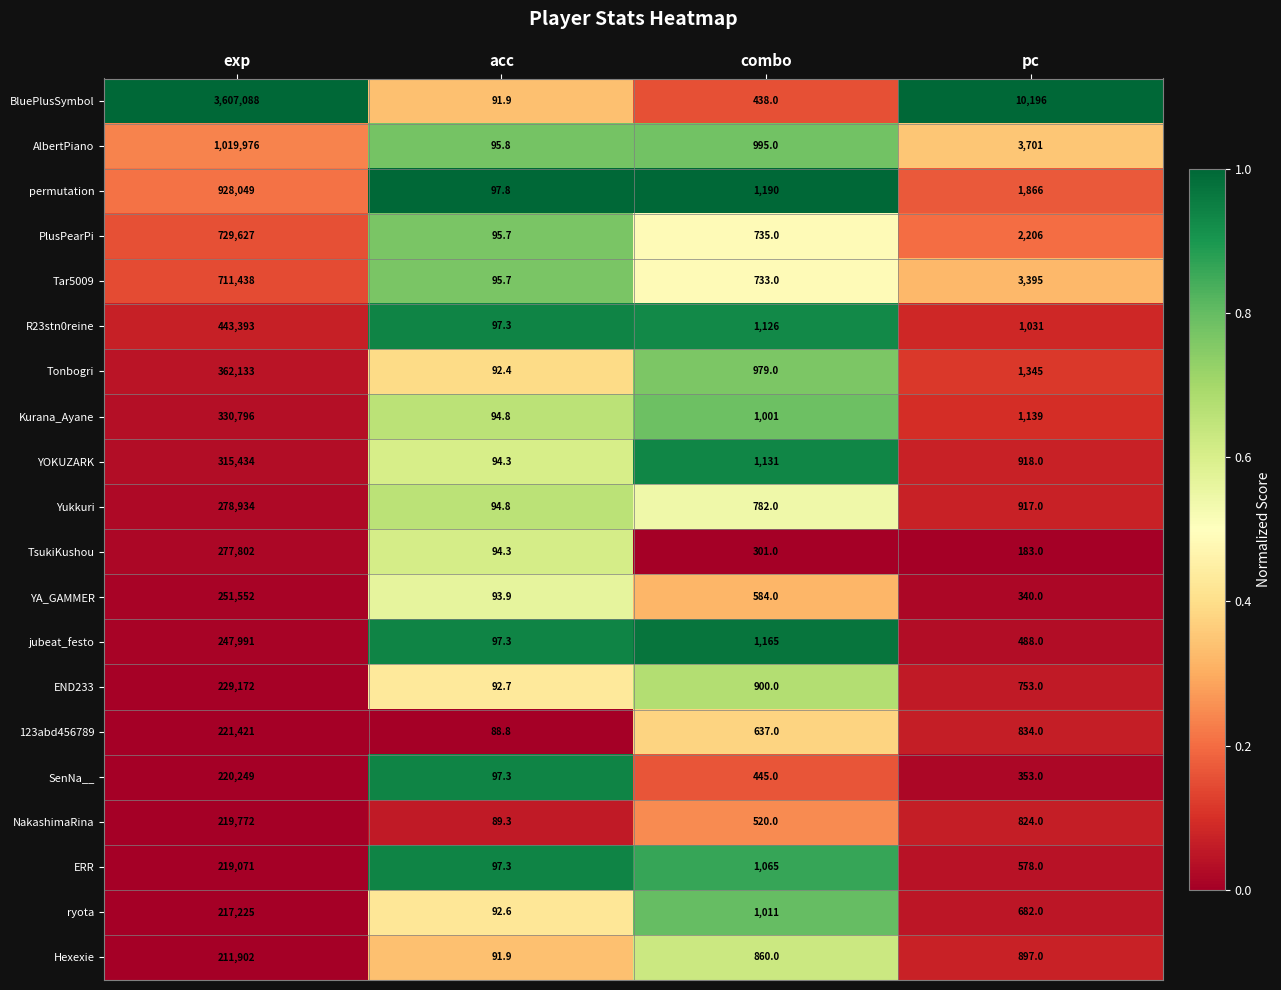

What is the spread (max minus min) of values at exp?

3395186.0